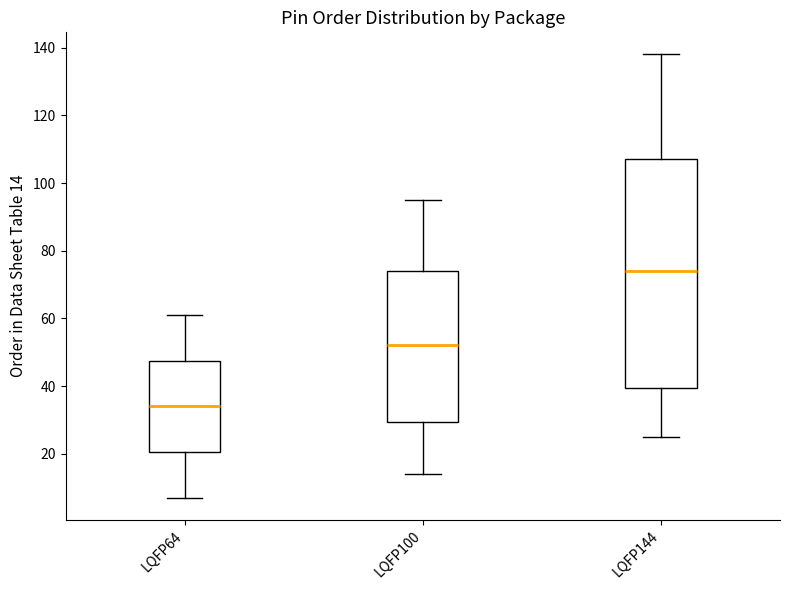

Where does the upper whisker of the box for LQFP144 end on the y-axis? The values are not printed on the chart, so give them approximately, as read against the axis.

138